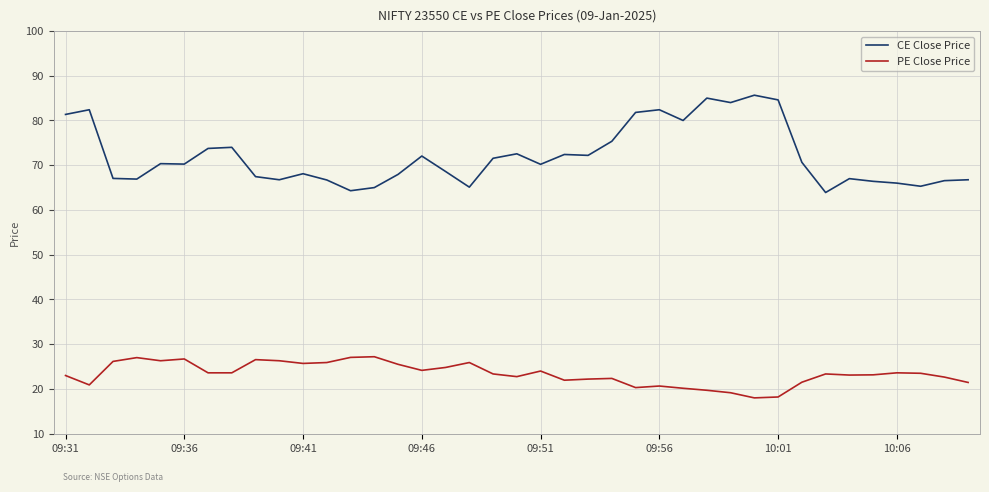

How many lines are shown in the chart?

2